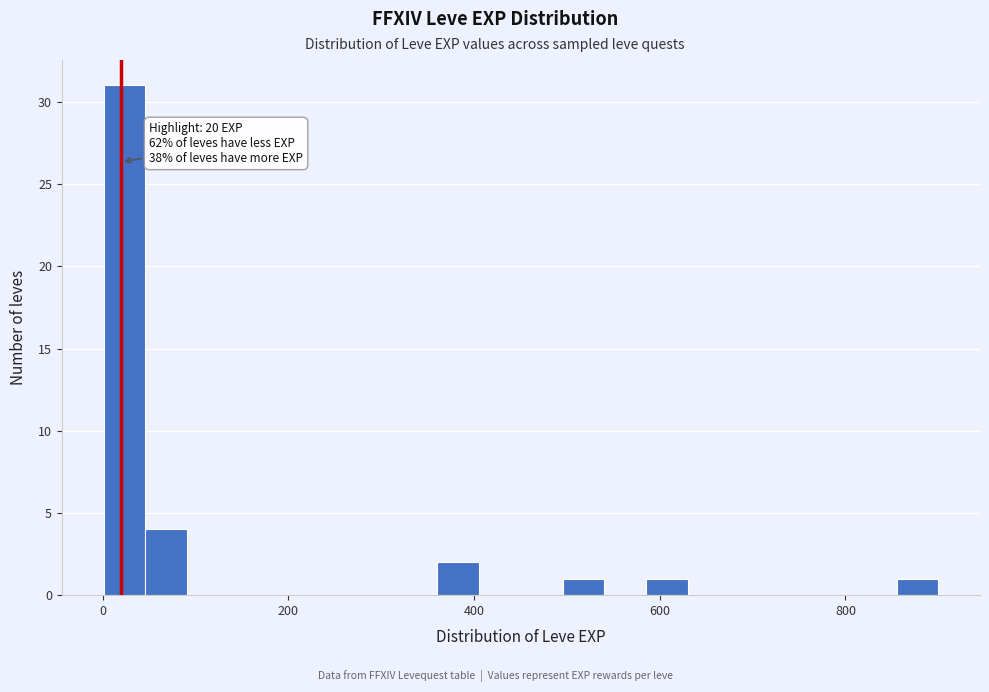

Read against the x-axis, roughly where is the centre of the tallest bar?

20